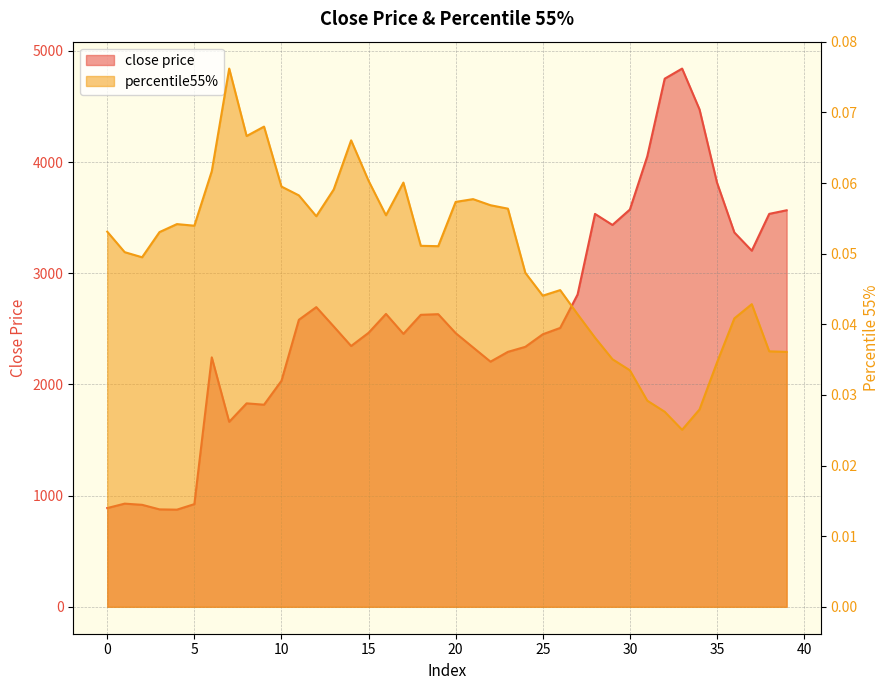

Where is close price nearest to the value 2857?

27